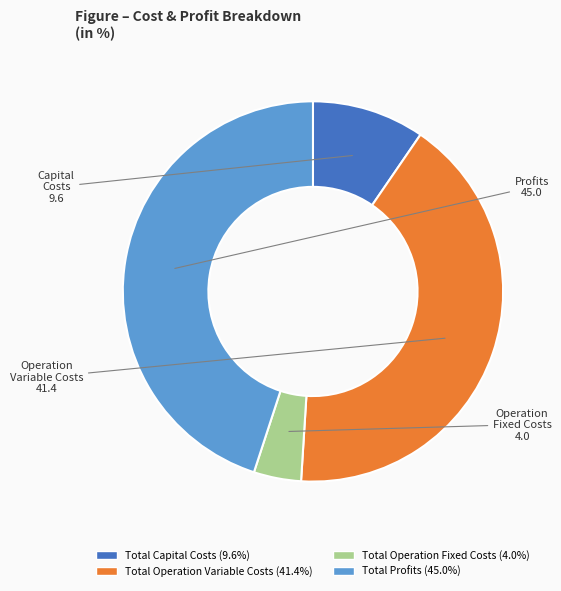

Count the number of slices in the pie.

4